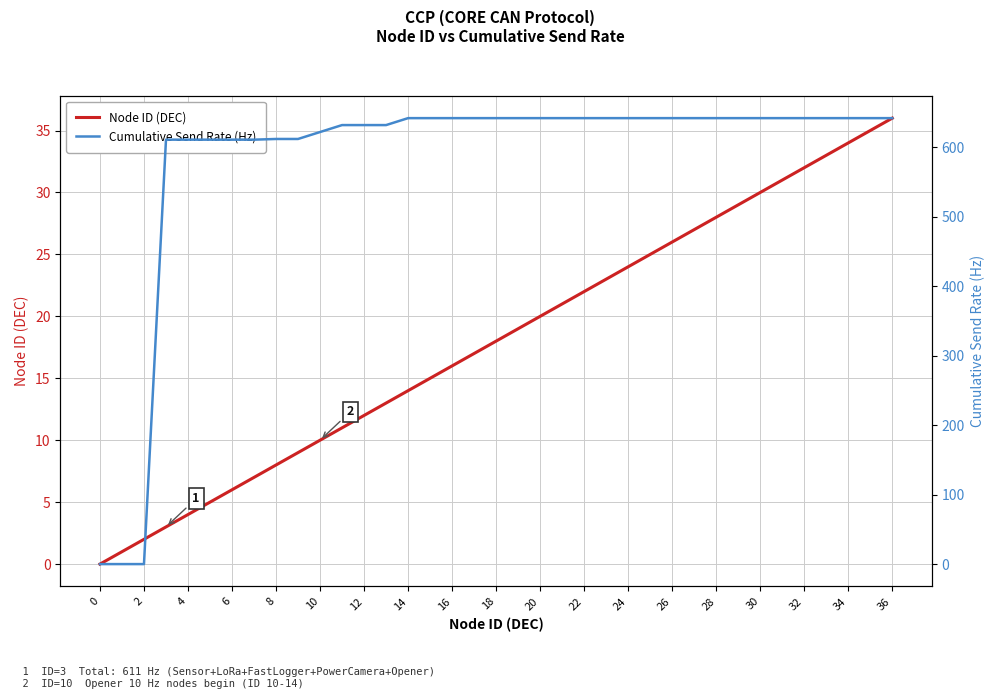

What is the sum of the Node ID (DEC) values at 25 and 28?

53